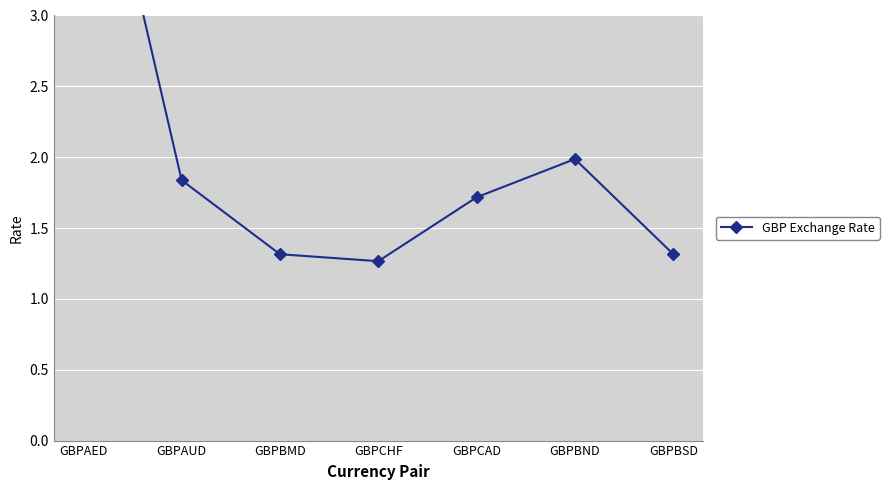

What is the value of the 4th point from the left?

1.3